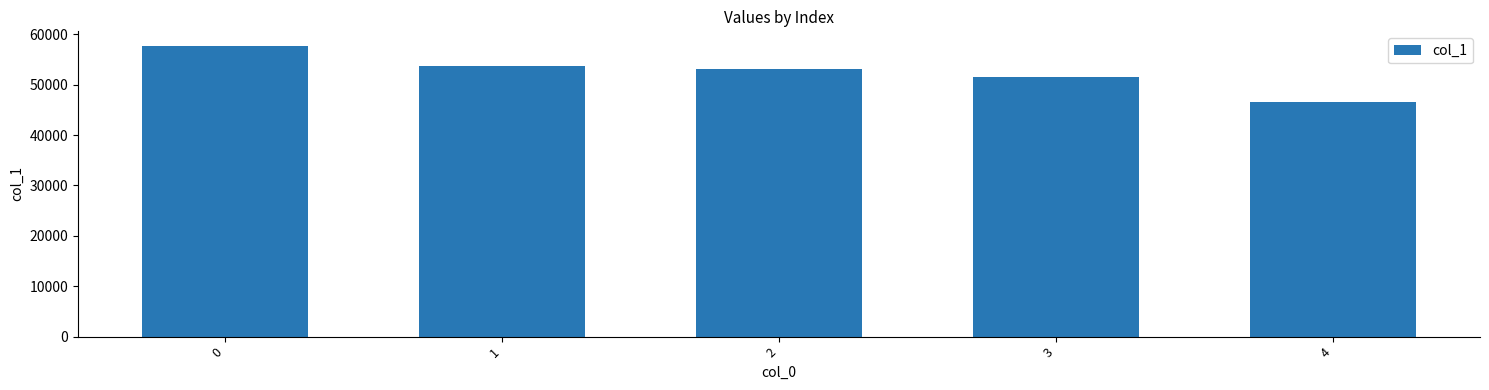

How many bars are there in total?

5